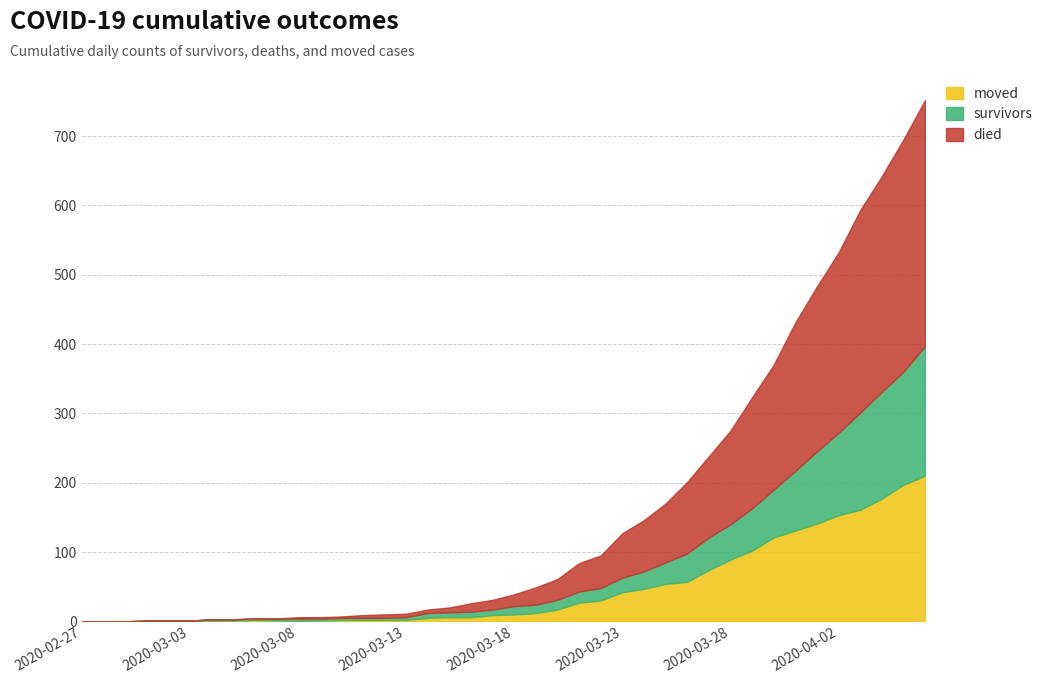

Which series has the widest spread of values?

died